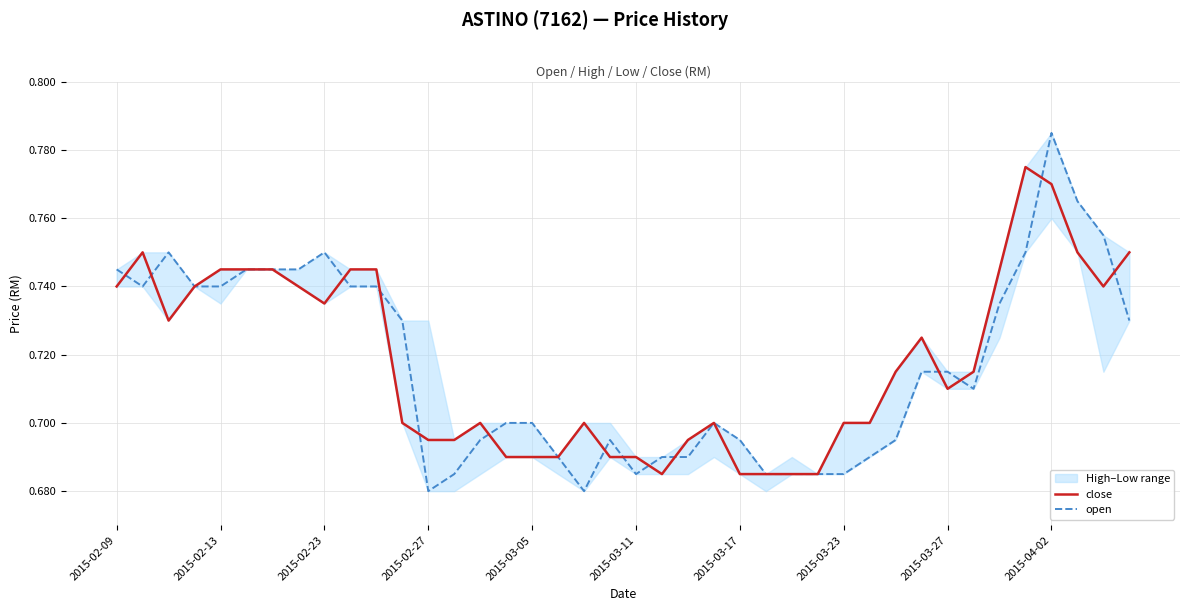

What is the average value of the open series?

0.7